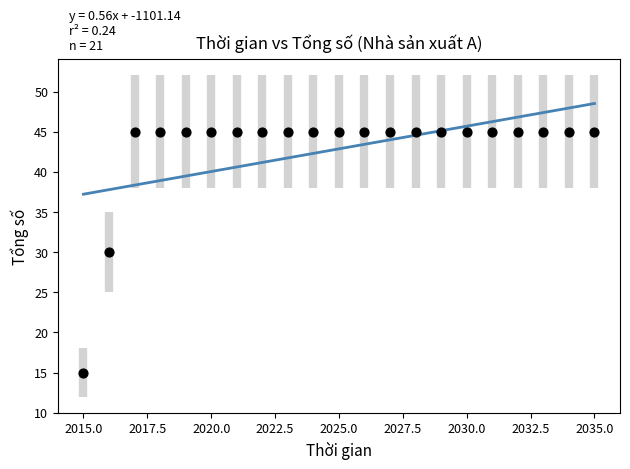

What is the range of Y values (max minus min)?

30